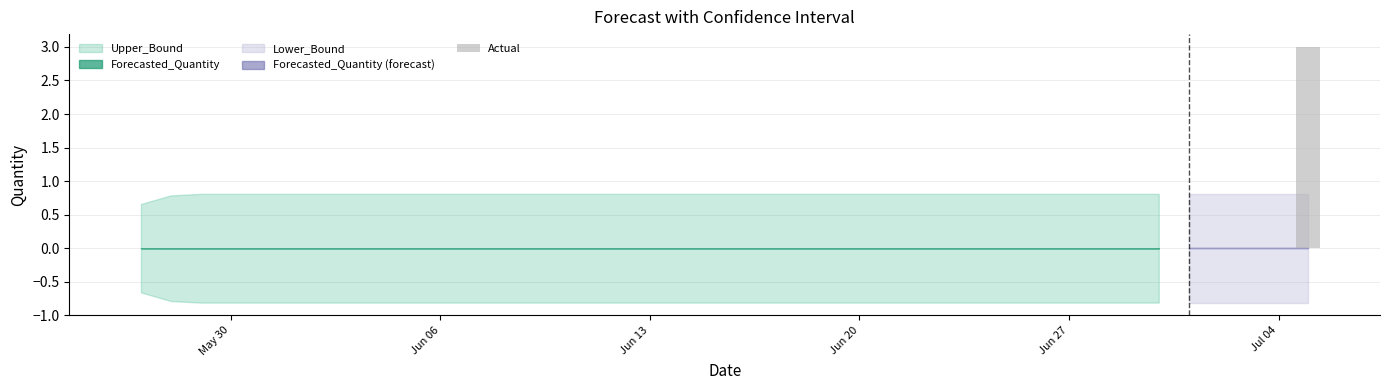

What is the sum of all values?

3